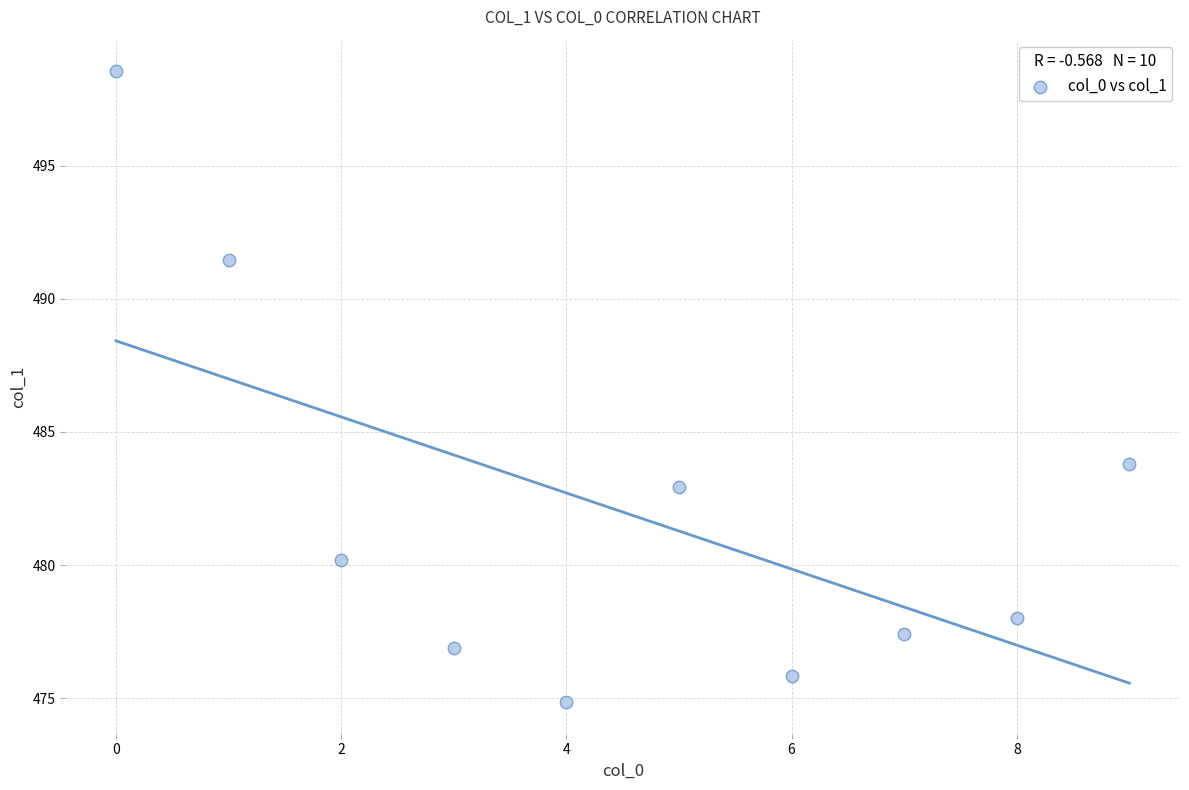

What Y value in the scatter plot is closest to 486?

483.8